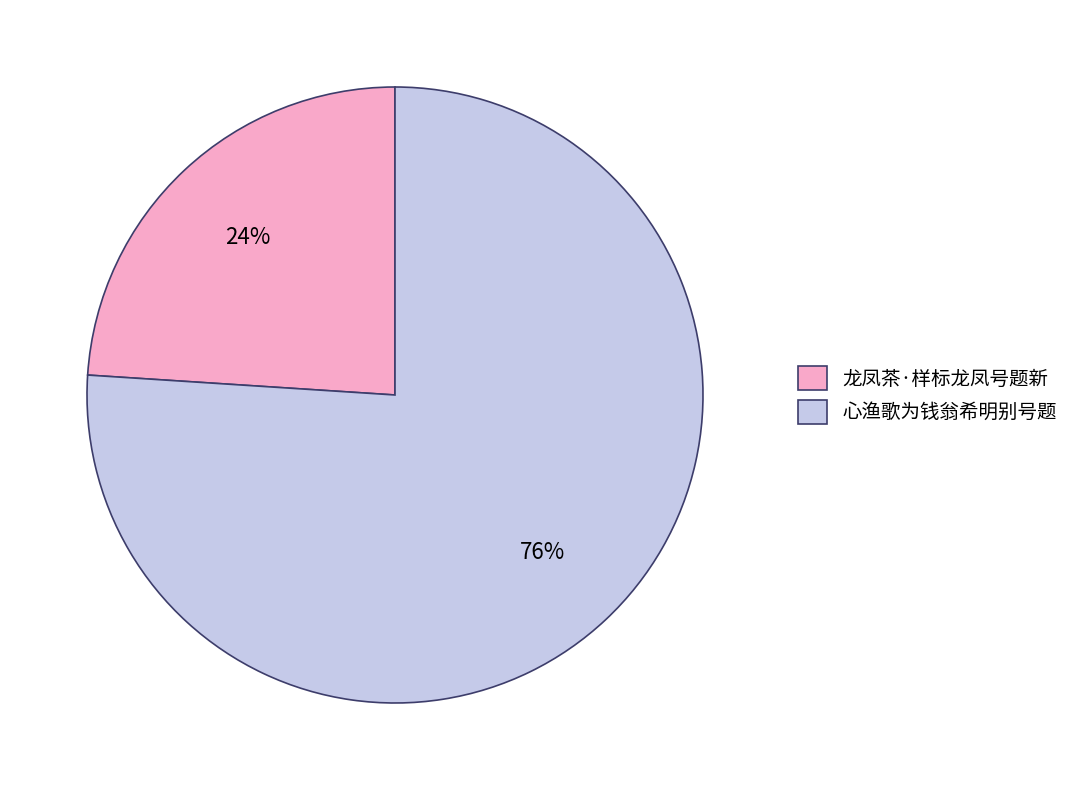

How many segments does this pie chart have?

2